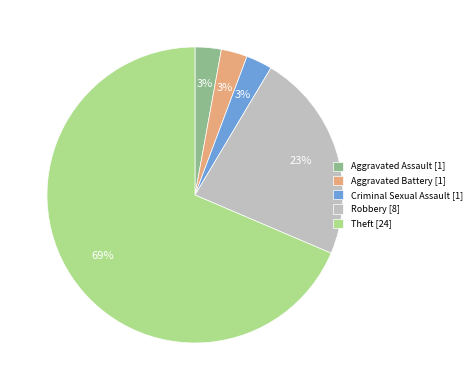

Do Aggravated Assault [1] and Theft [24] together represent more than half of the pie?

Yes